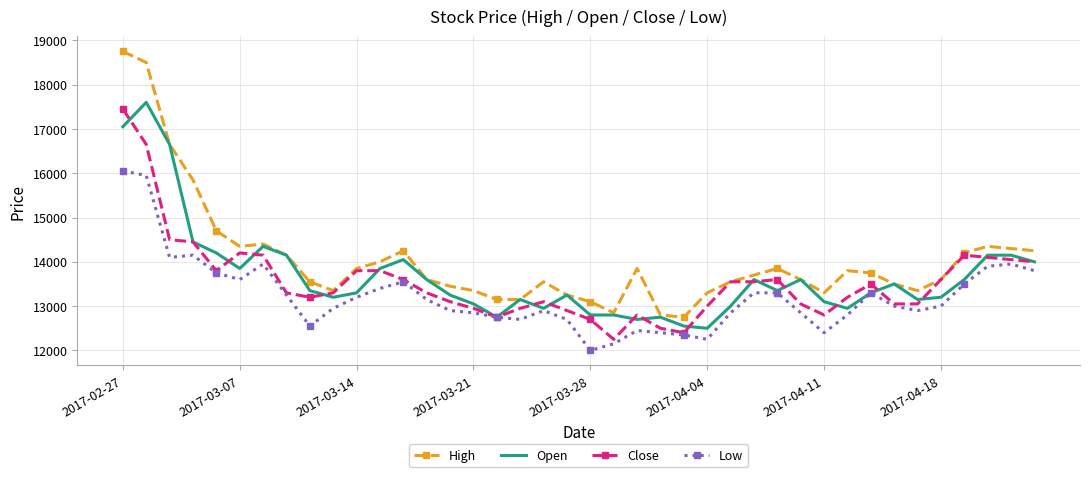

Which series has the largest range (max minus min)?

High